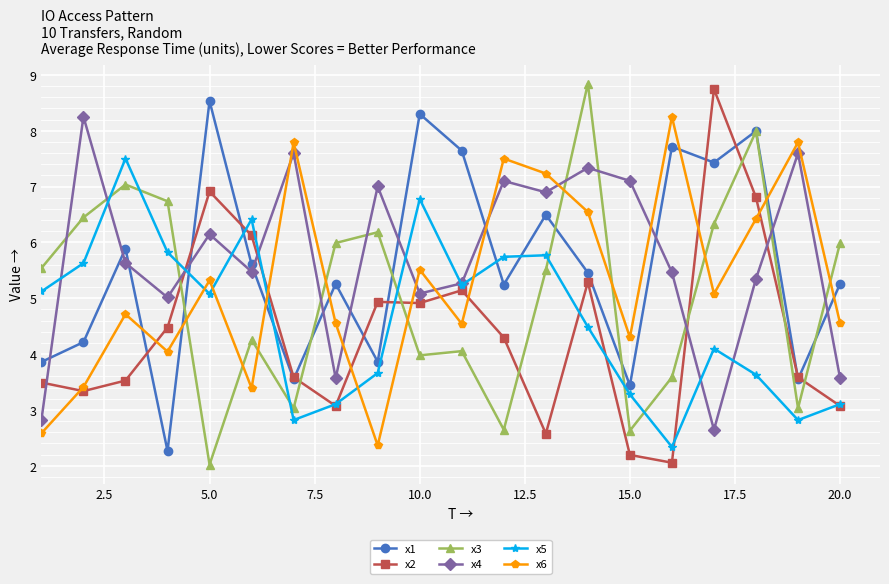

True or false: x5 and x1 cross at least once.

True